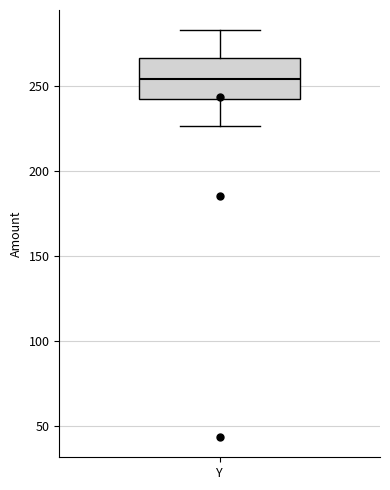

Where does the lower whisker of the box for Y end on the y-axis? The values are not printed on the chart, so give them approximately, as read against the axis.

225